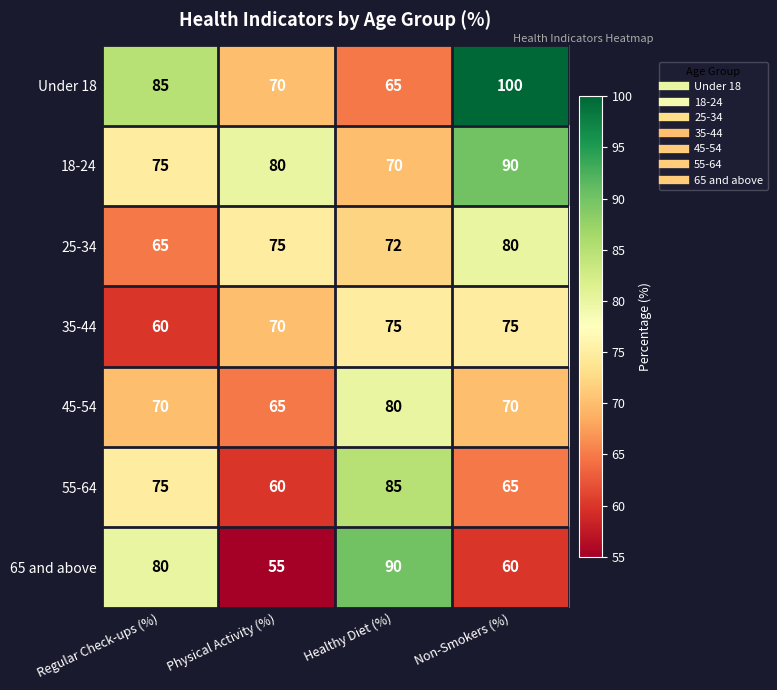

Between Healthy Diet (%) and Non-Smokers (%), which series saw the biggest shift?

Under 18